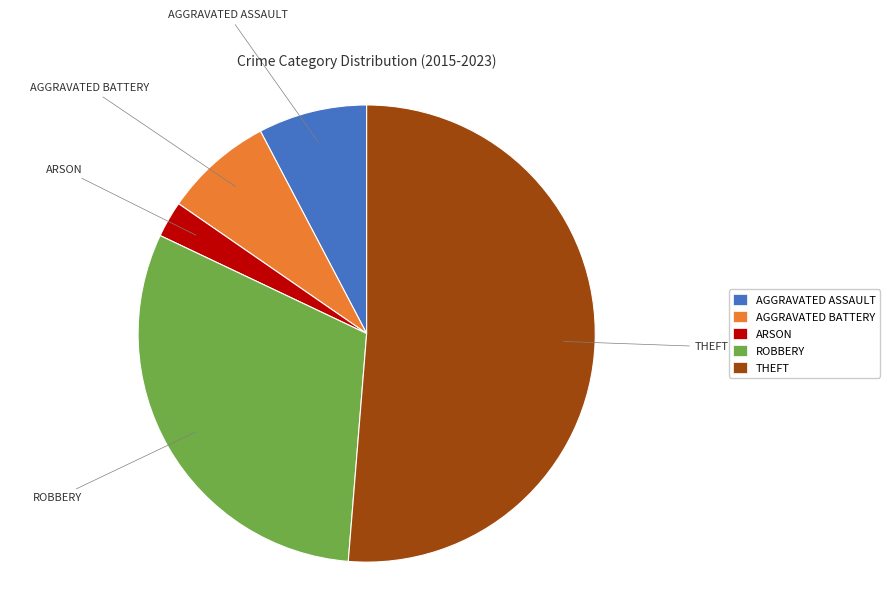

Count the number of slices in the pie.

5